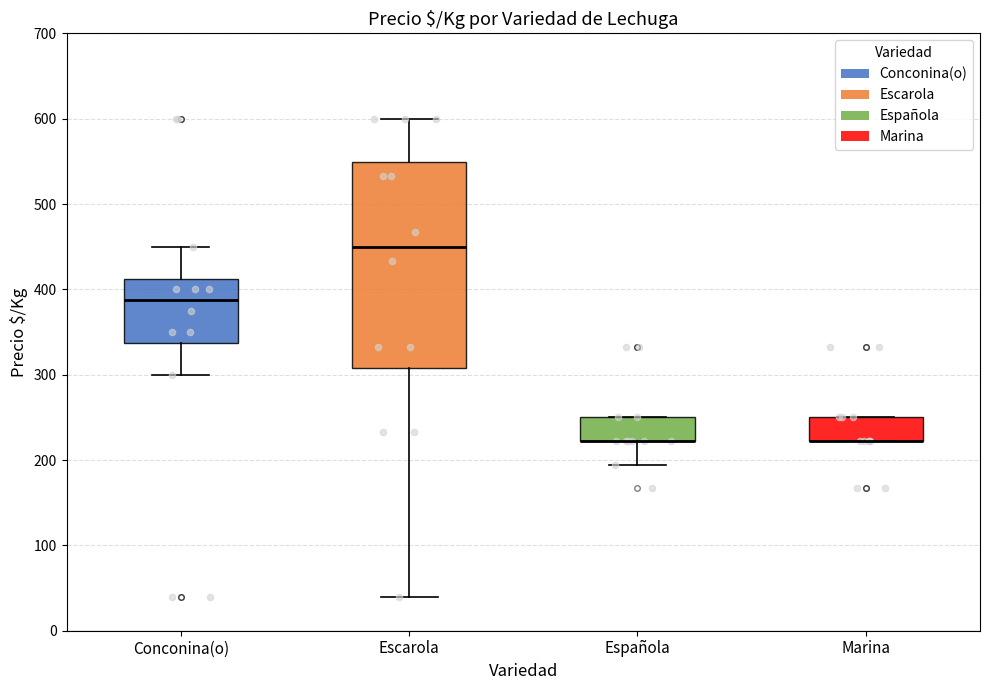

Where is the upper edge of the box for Española on the y-axis? The values are not printed on the chart, so give them approximately, as read against the axis.

250